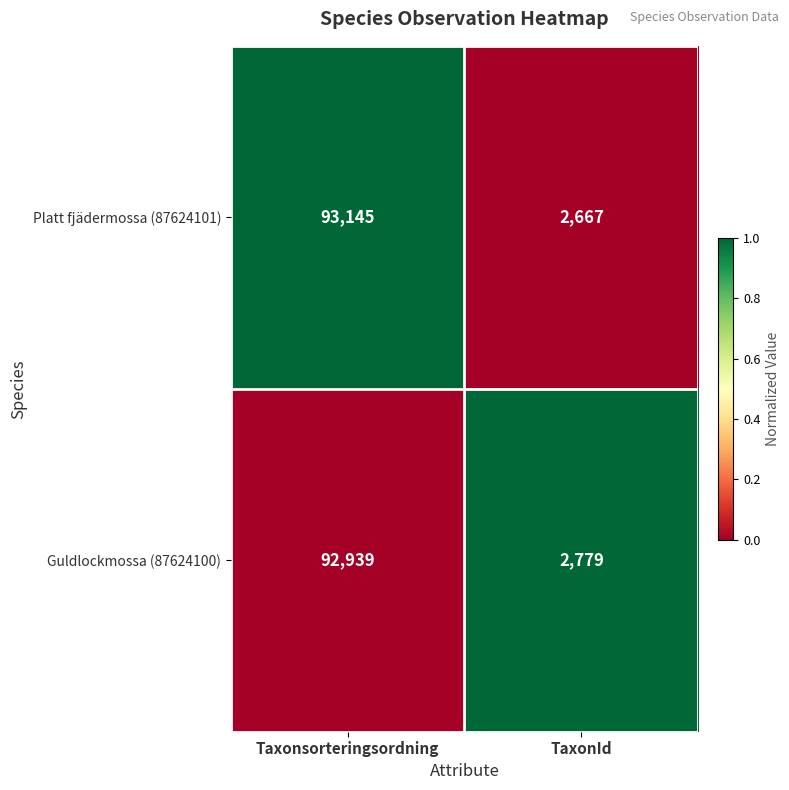

What is the average value of the Guldlockmossa (87624100) series?

47859